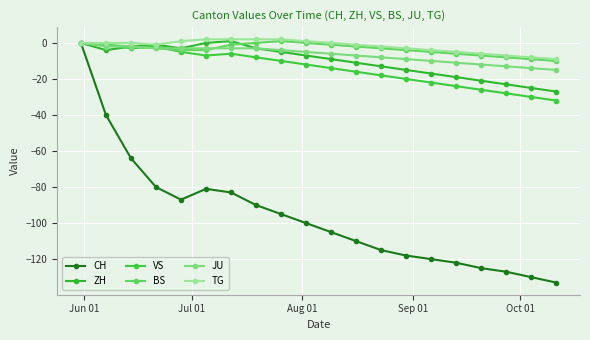

Count the number of categories in the chart.

20